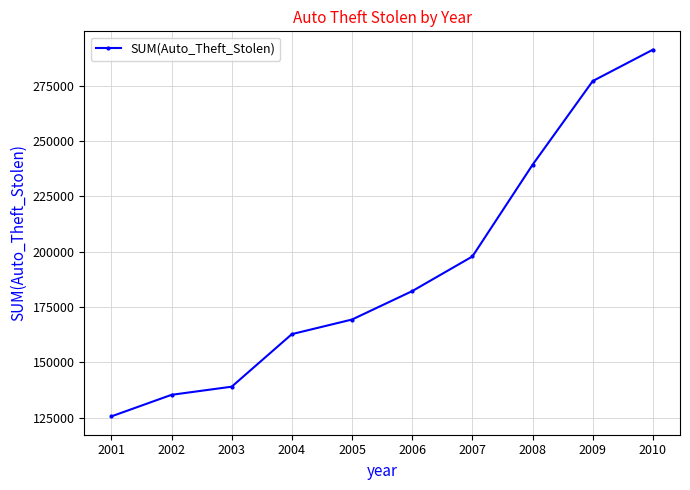

What is the ratio of the value at 2007 to the value at 2004?

1.2